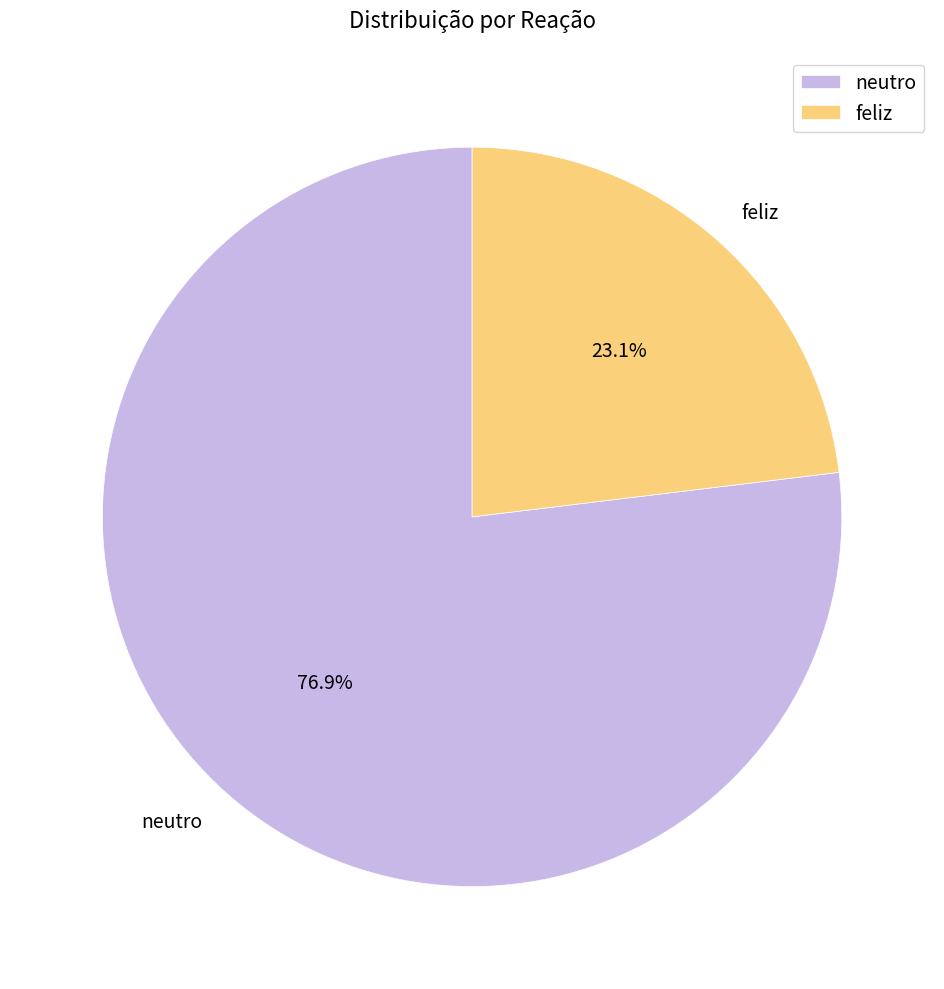

To the nearest percent, what is the difference between the neutro and feliz slice percentages?

54%